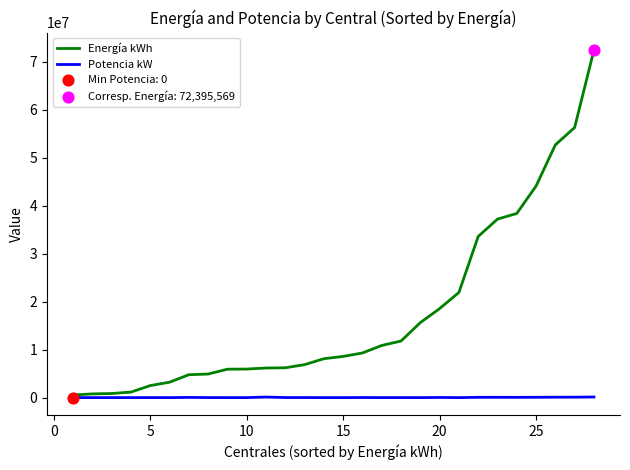

Which series has the widest spread of values?

Energía kWh